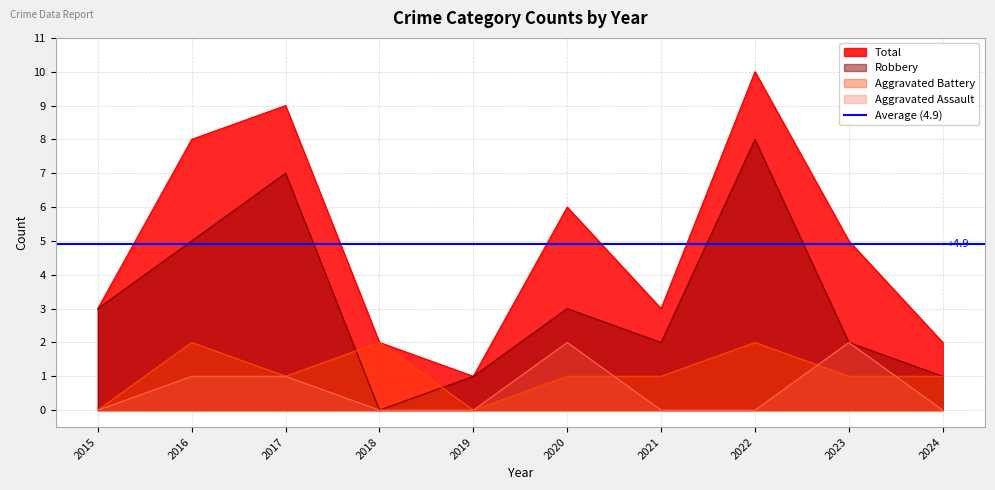

At which label is Total closest to 5?

2023